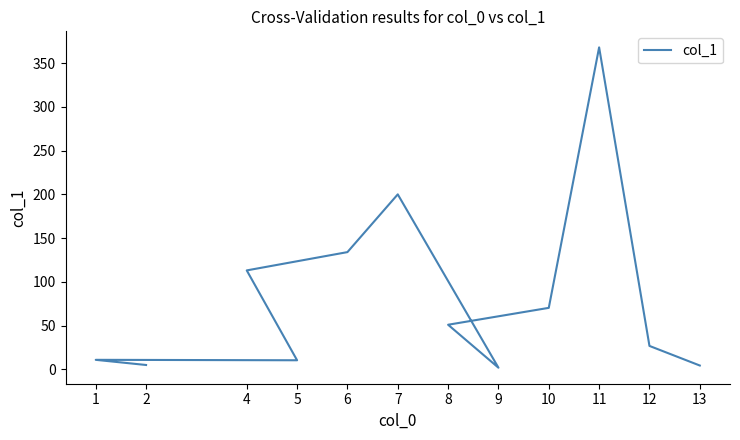

How many points are lower than both their immediate neighbors (excluding endpoints)?

2